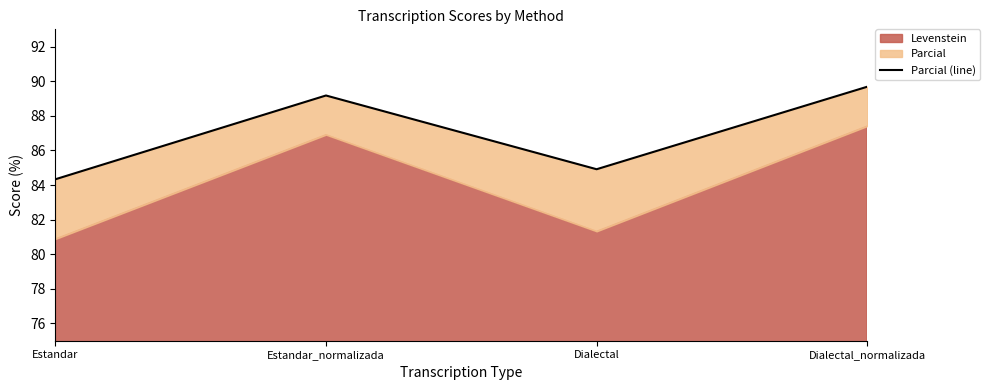

How many lines are shown in the chart?

1